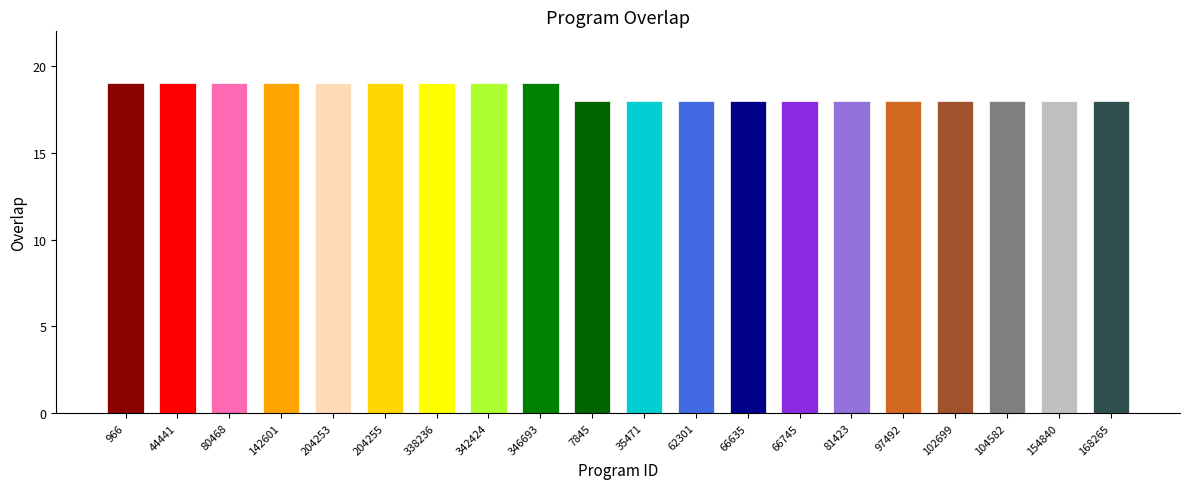

What is the minimum value shown in the chart?

18